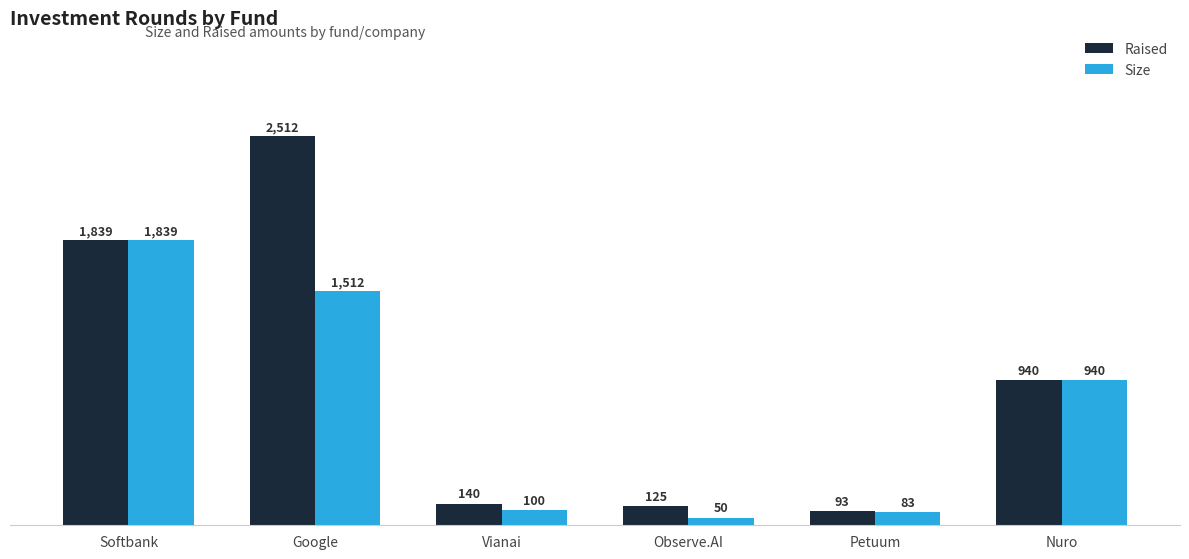

Is the value of Raised at Petuum greater than the value of Size at Petuum?

Yes